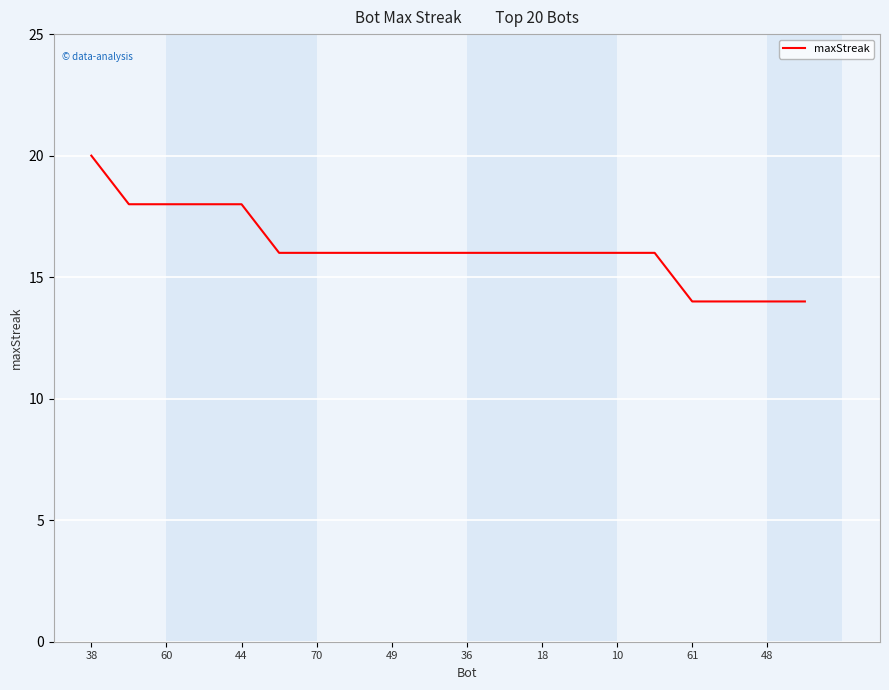

What is the maximum value shown in the chart?

20